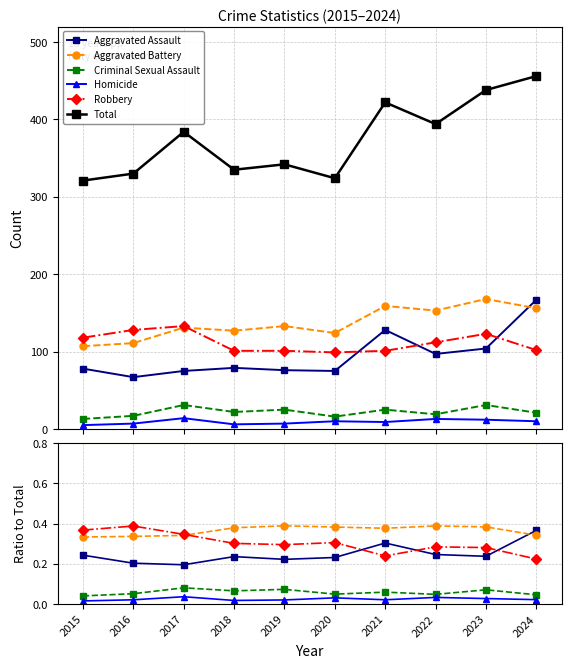

Which series changed the most between 2016 and 2024?

Total